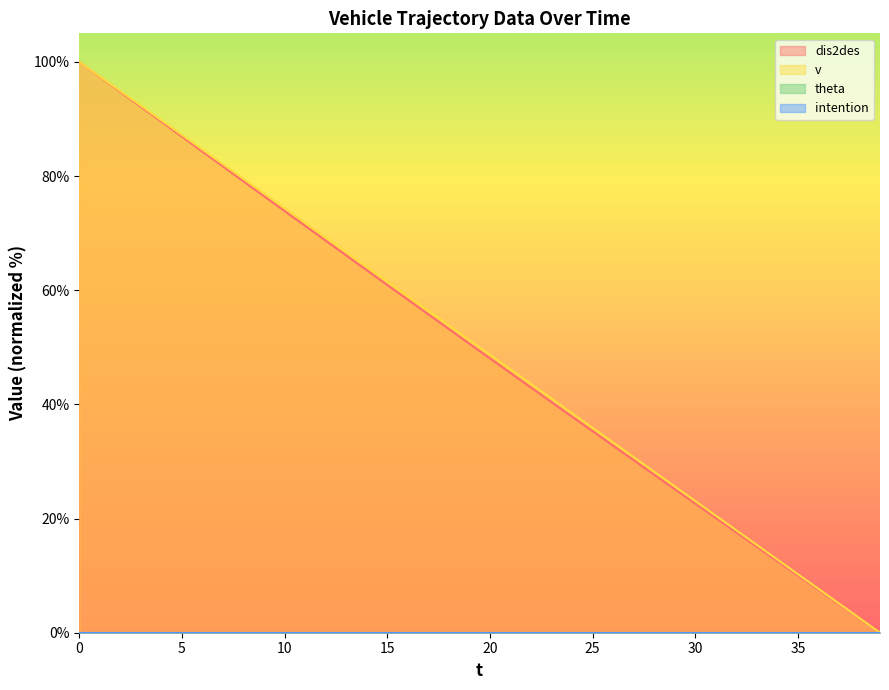

The v series shows 92.3 at 3. True or false?

True